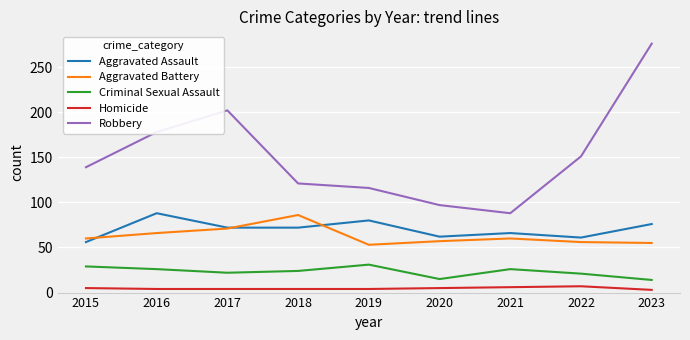

What is the maximum value shown in the chart?

276